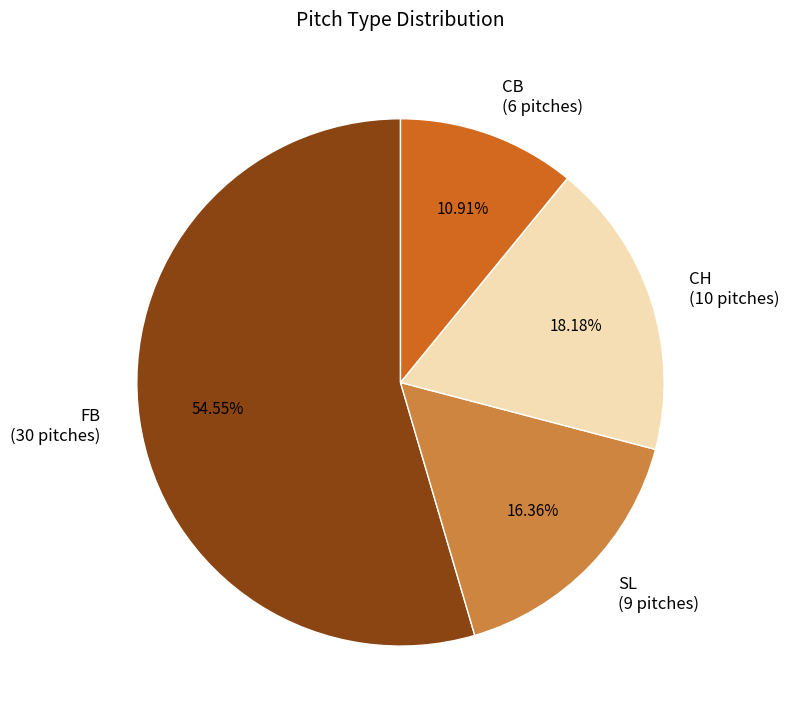

To the nearest percent, what is the combined percentage of SL and CB?

27%